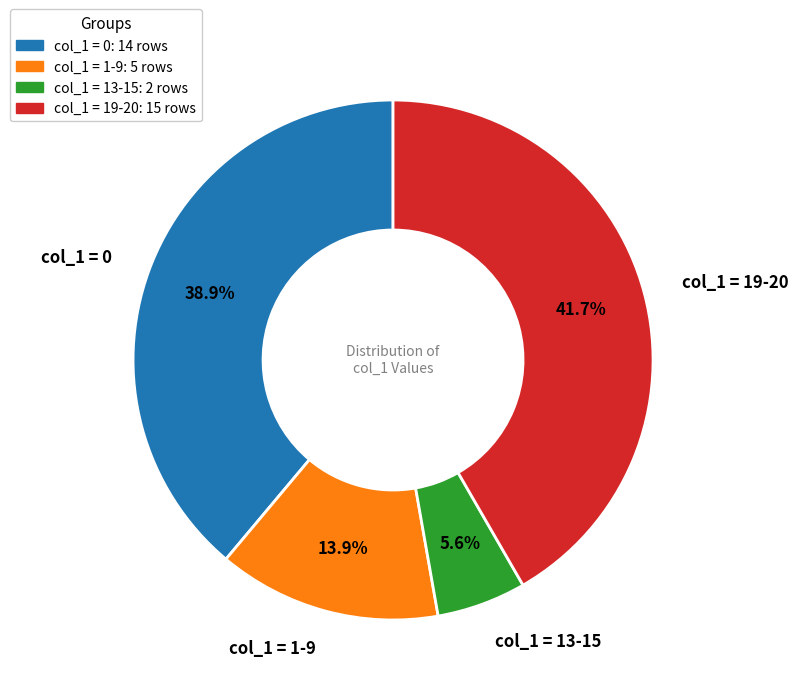

To the nearest percent, what is the average slice percentage?

25%